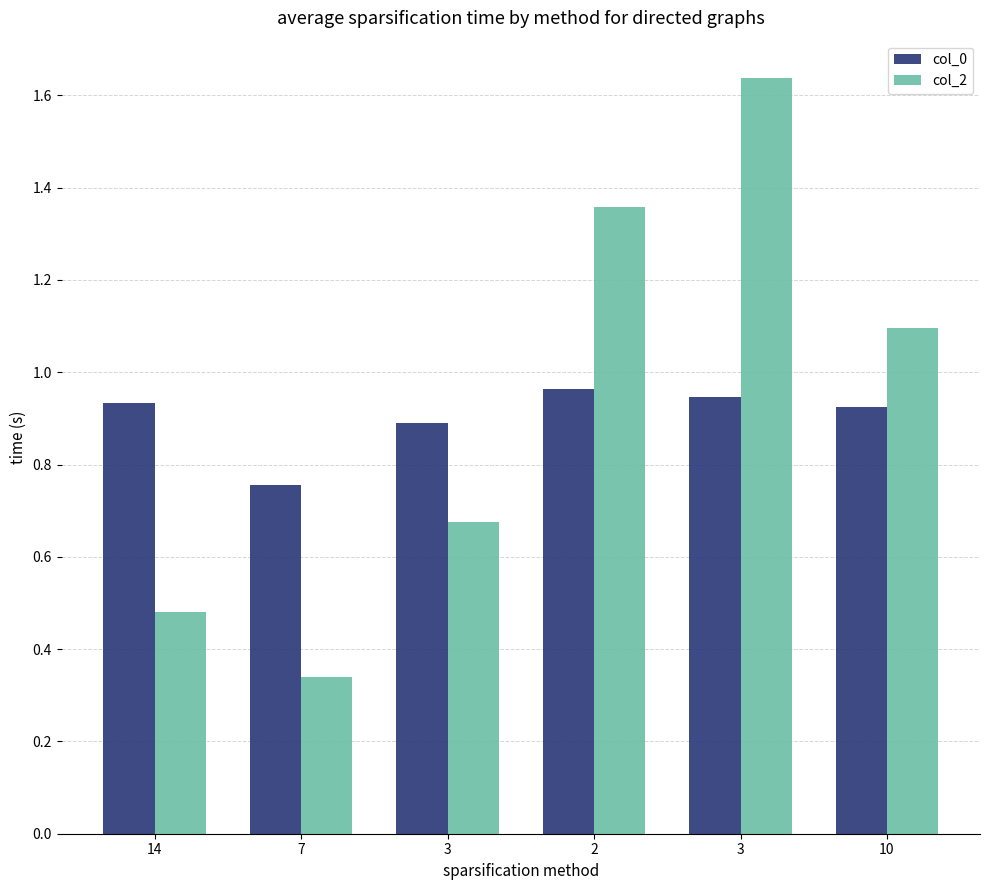

What are all the series names shown in the legend?

col_0, col_2